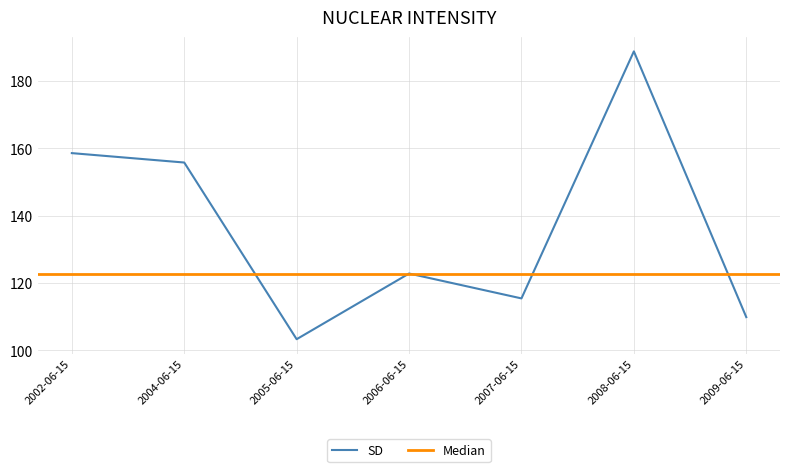

List the labels in order of value, smallest first.

2005-06-15, 2009-06-15, 2007-06-15, 2006-06-15, 2004-06-15, 2002-06-15, 2008-06-15